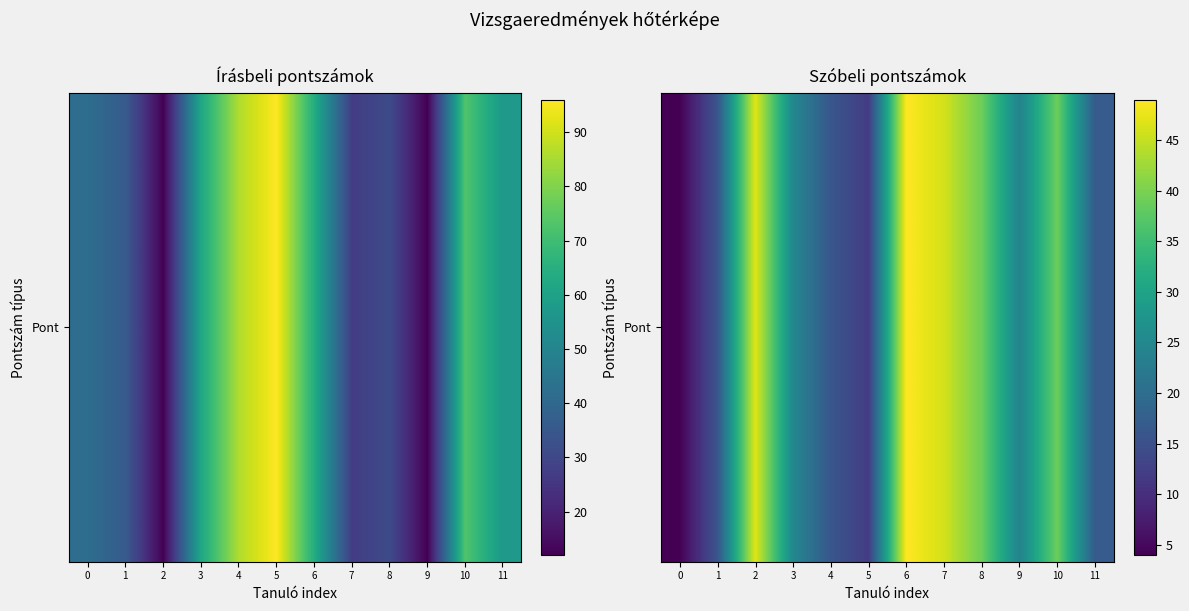

Which has a higher value, 6 or 0?

6